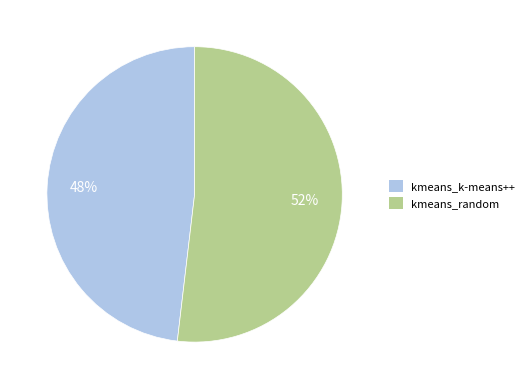

What is the ratio of the value at kmeans_random to the value at kmeans_k-means++?

1.1